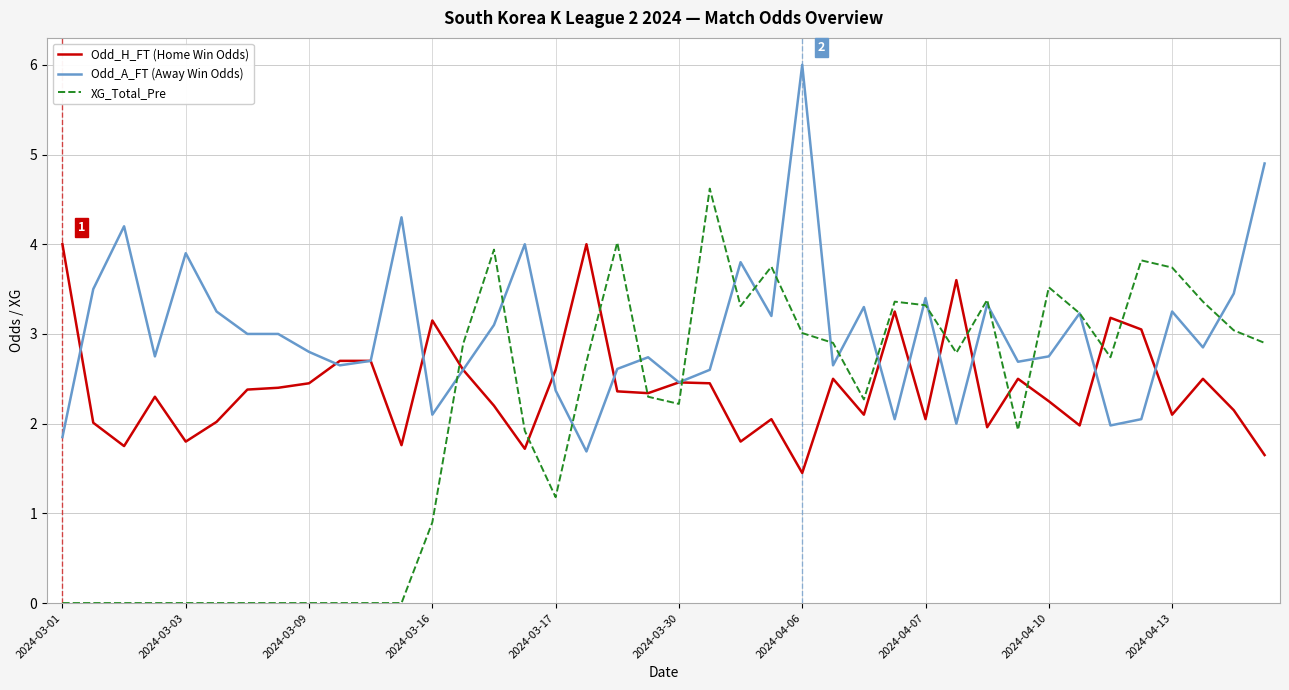

List the series in order of their peak value, lowest first.

Odd_H_FT (Home Win Odds), XG_Total_Pre, Odd_A_FT (Away Win Odds)